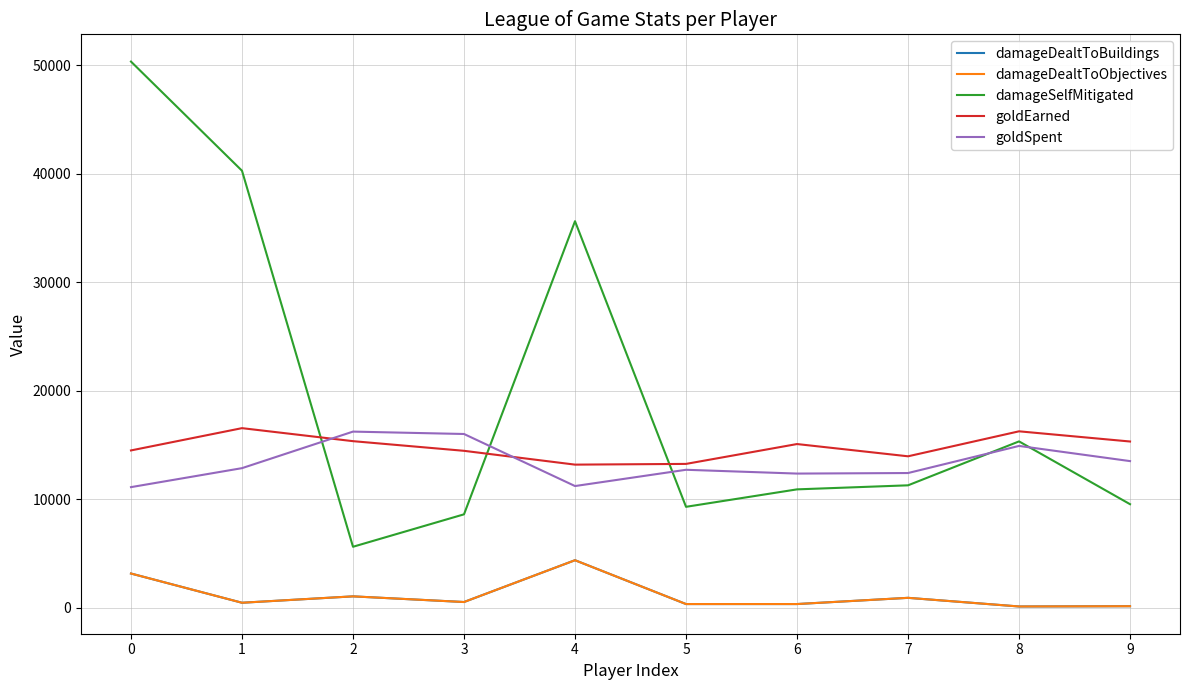

Where is the first local minimum for goldSpent?

4